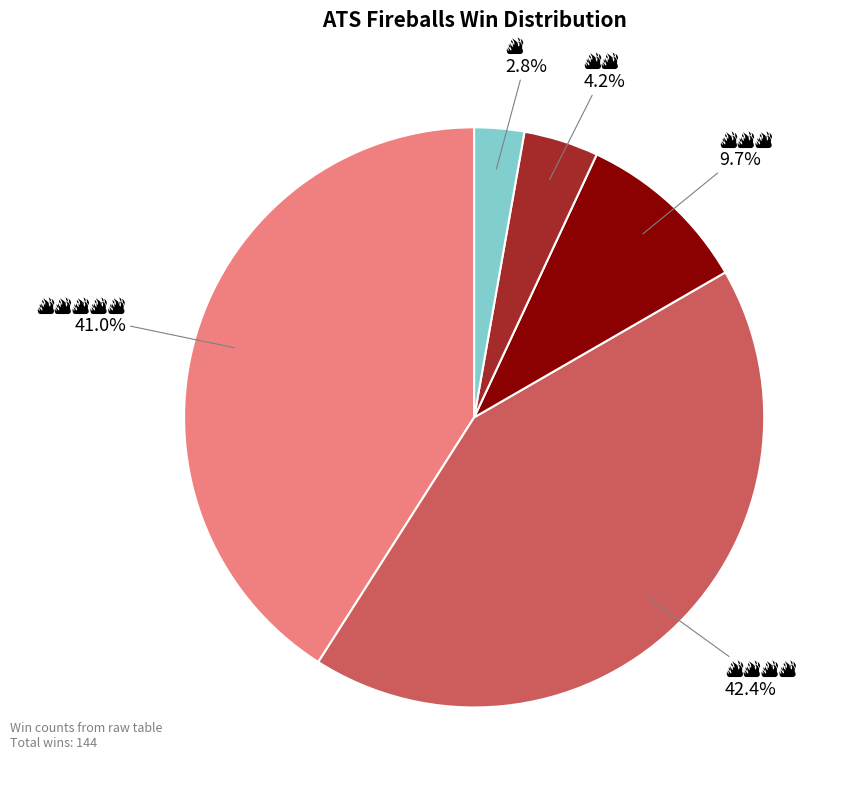

Is there any slice that represents more than half of the pie?

No